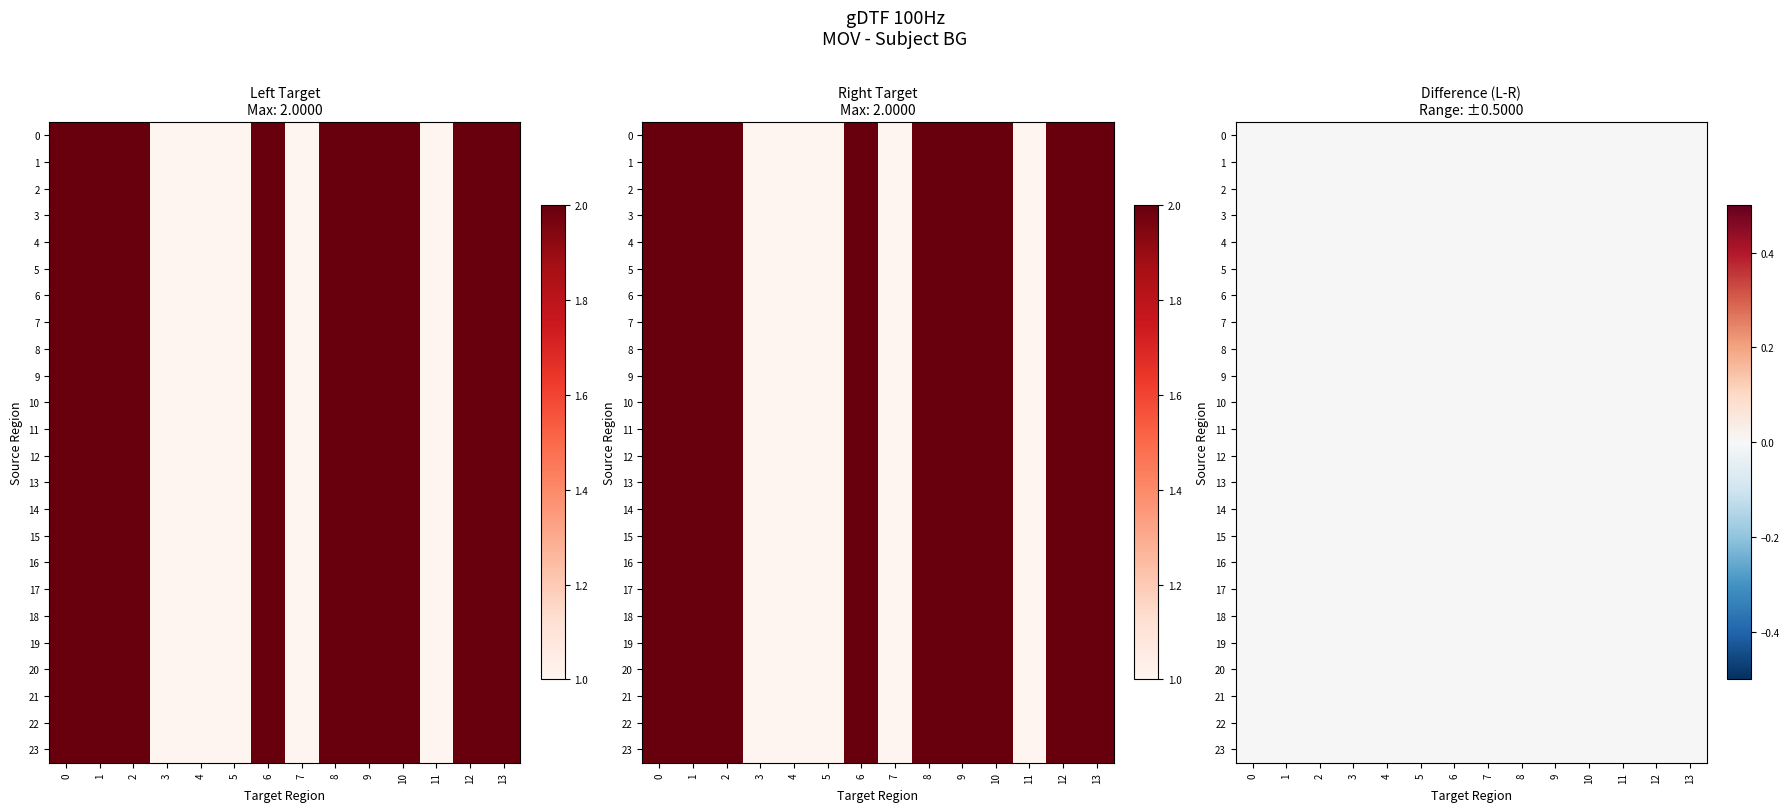

Is the value of 17 at 1 greater than the value of 15 at 10?

No